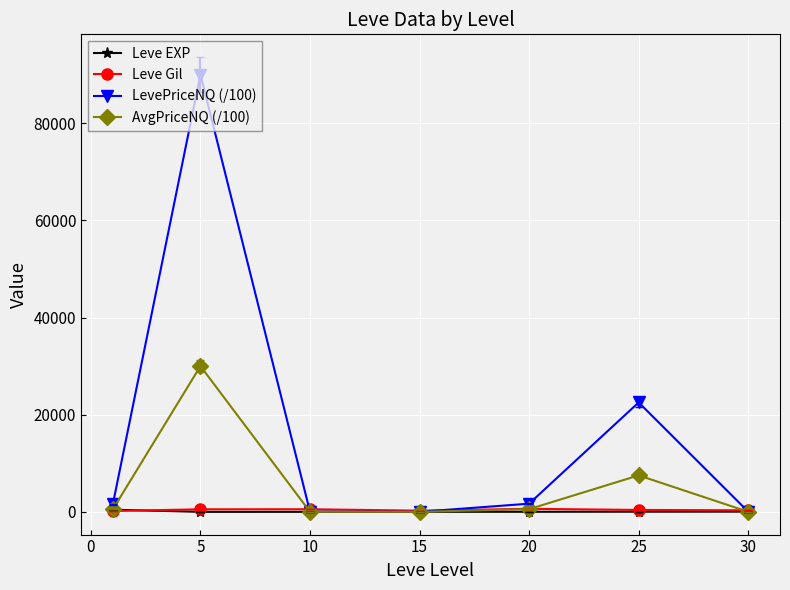

Which series has the largest total across all categories?

LevePriceNQ (/100)